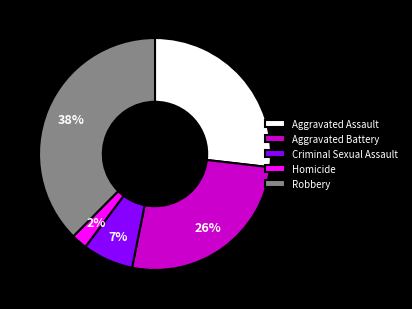

Which category has the biggest portion of the pie?

Robbery